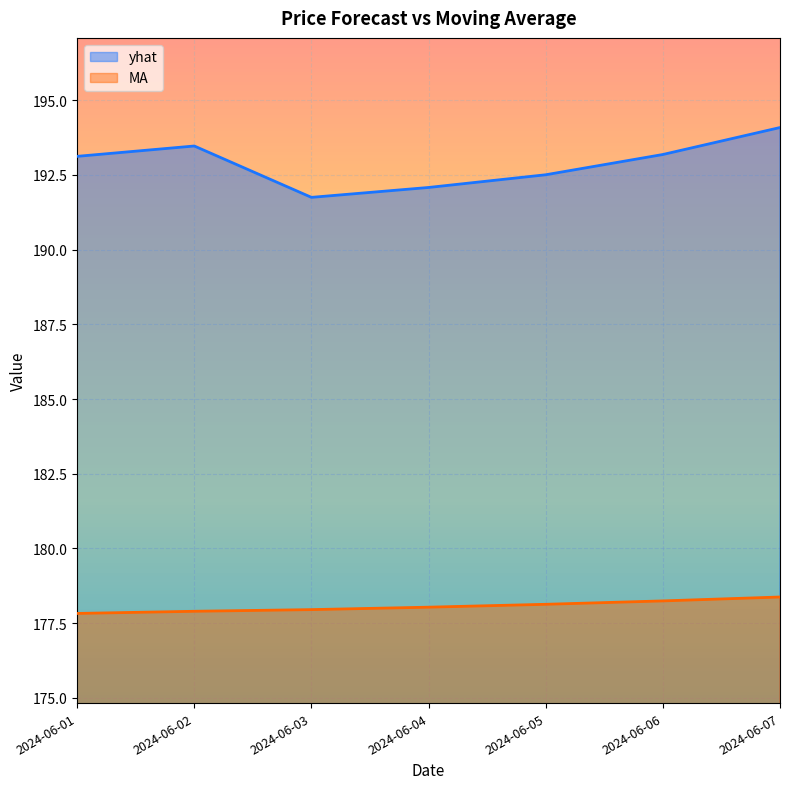

How many data points in MA are above 178?

4